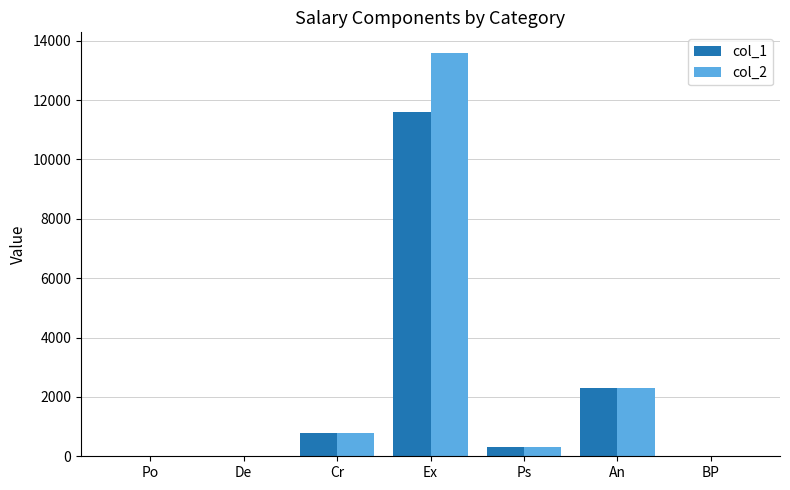

What is the sum of all col_2 values?

16985